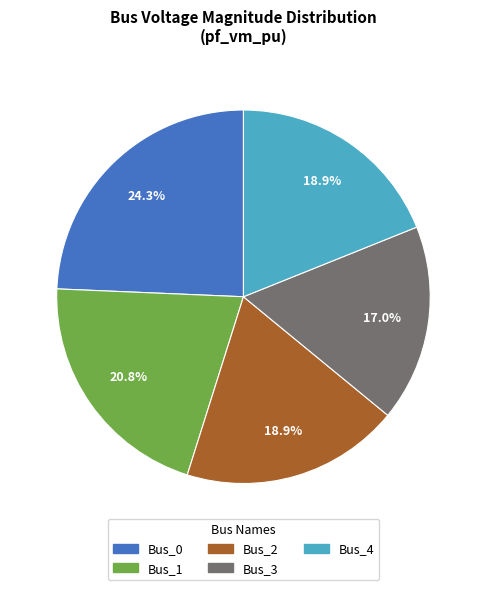

Count the number of slices in the pie.

5